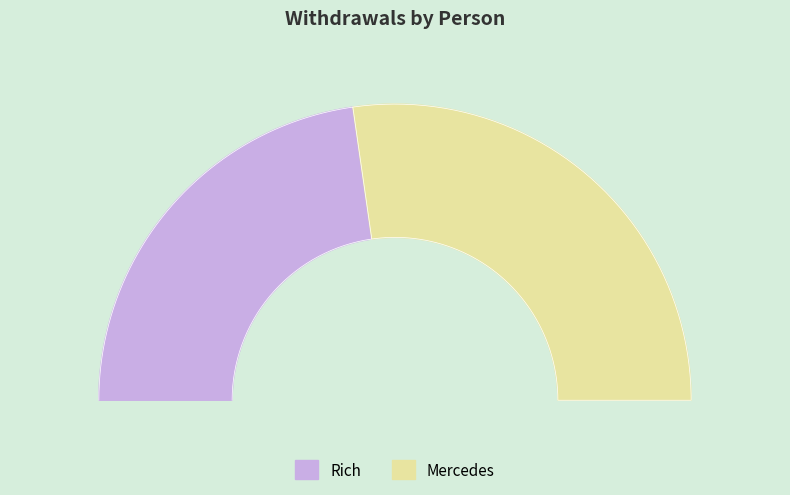

To the nearest percent, what portion does Rich represent?

45%